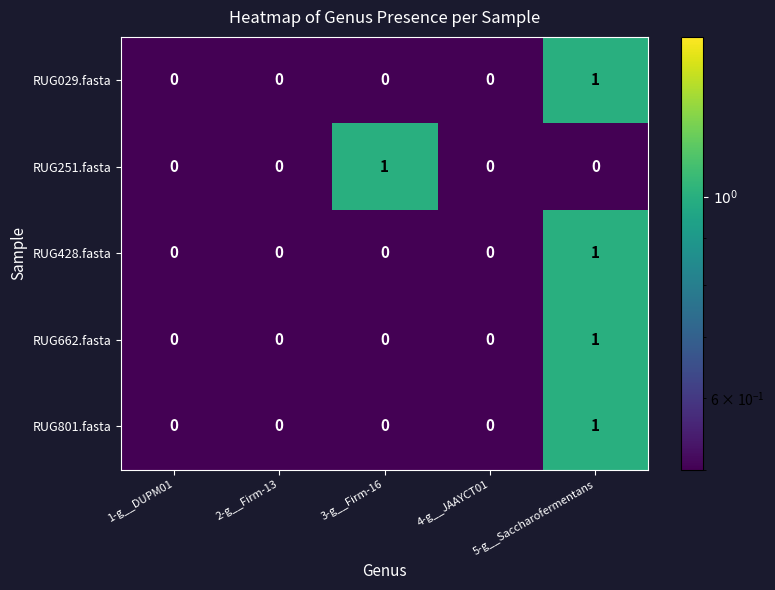

Is it true that RUG428.fasta equals 1 at 3-g__Firm-16?

False